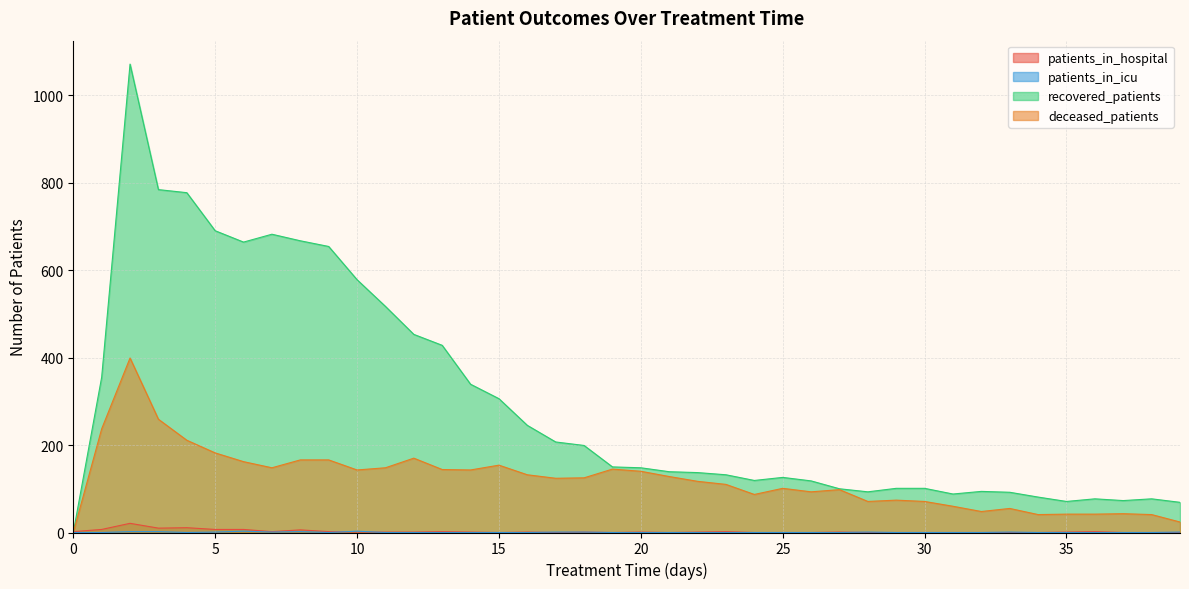

Which series has the largest range (max minus min)?

recovered_patients